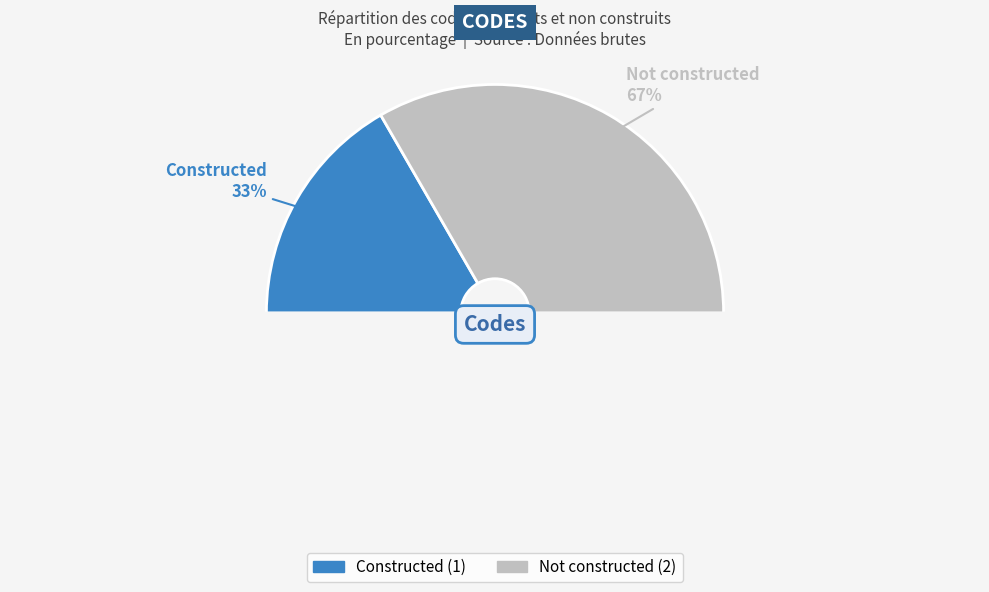

Which category has the smallest portion of the pie?

Constructed